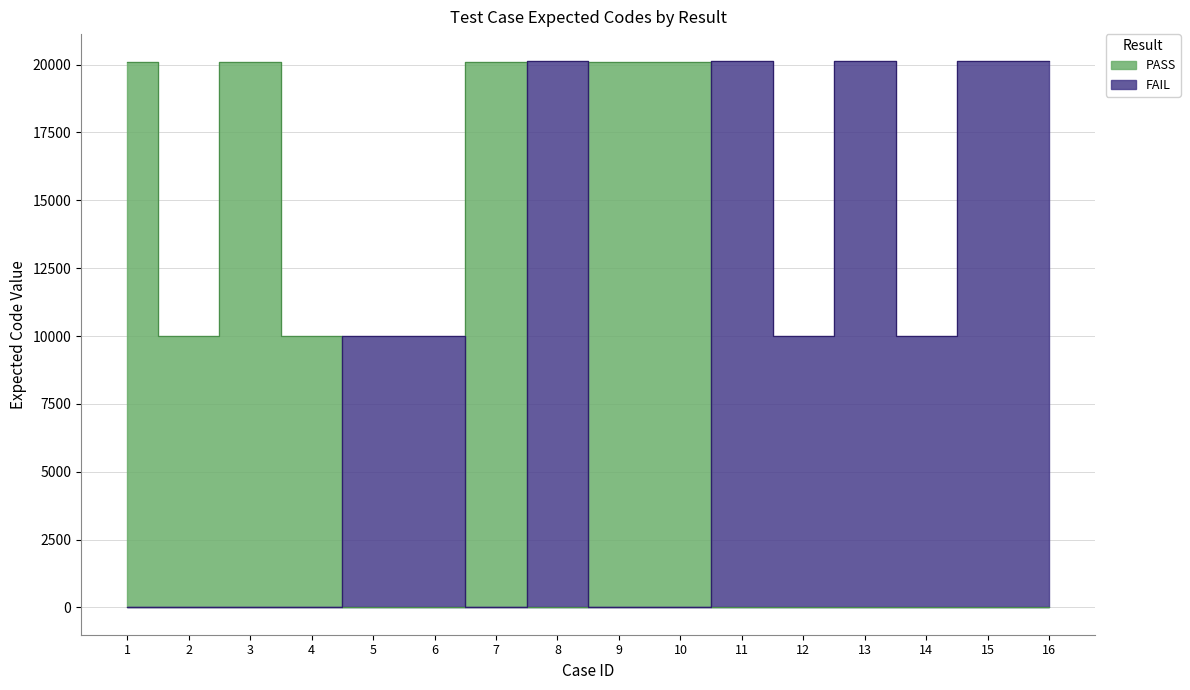

What are all the series names shown in the legend?

PASS, FAIL